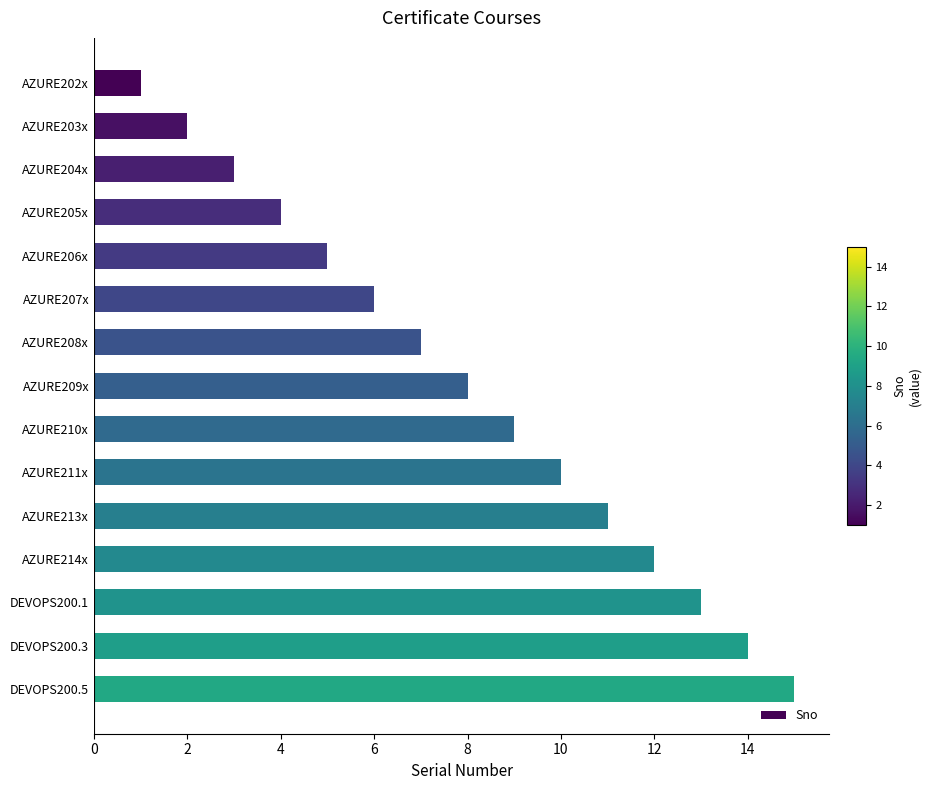

Are the bars grouped side by side (vs. stacked)?

No